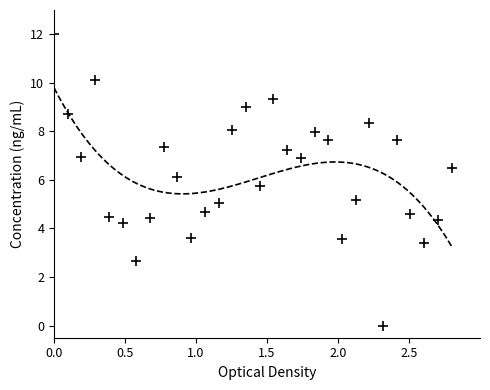

What is the range of X values (max minus min)?

2.8